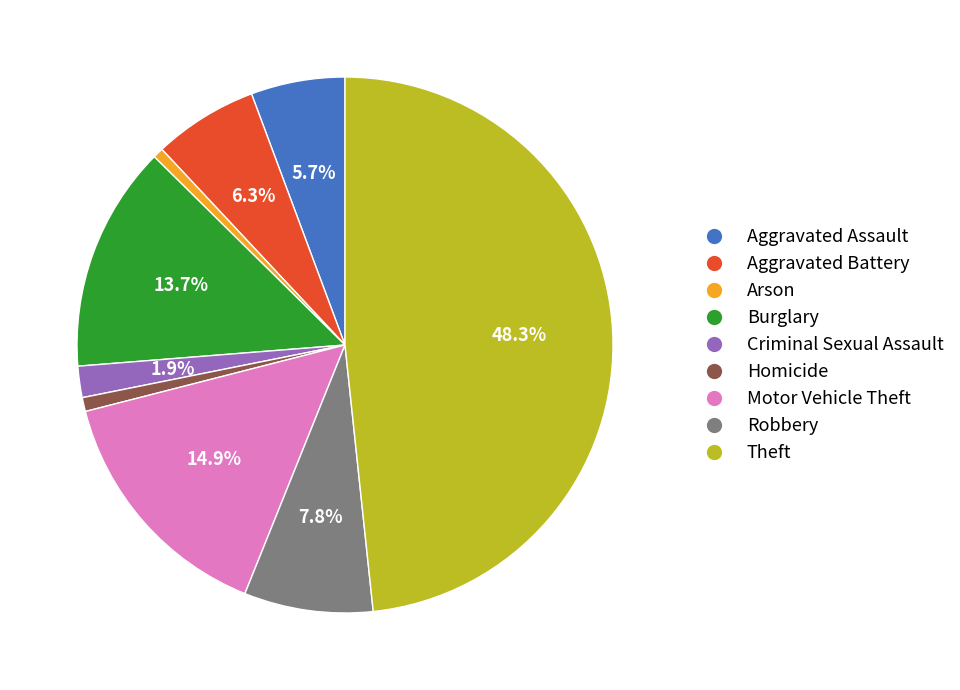

Does Burglary represent more than half of the total?

No